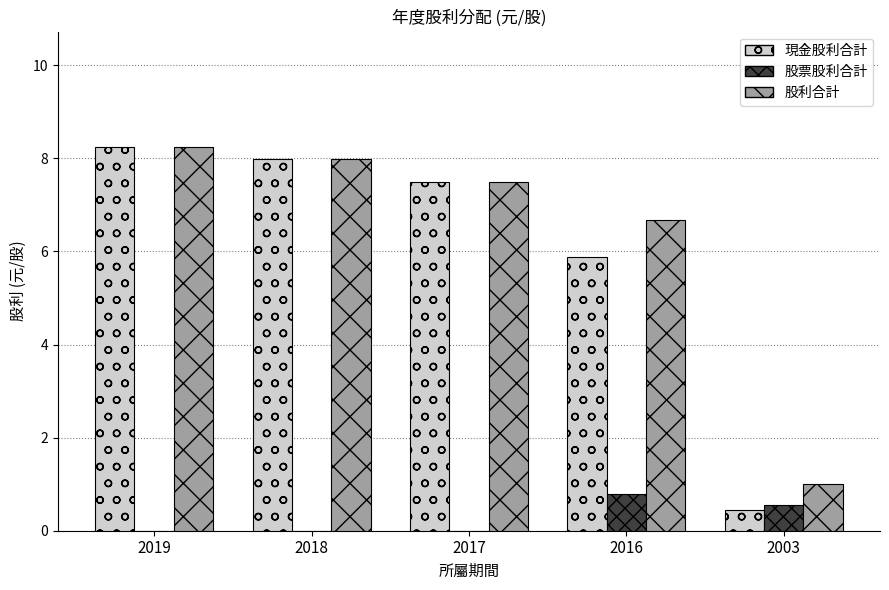

What is the sum of the 股利合計 values at 2017 and 2003?

8.5